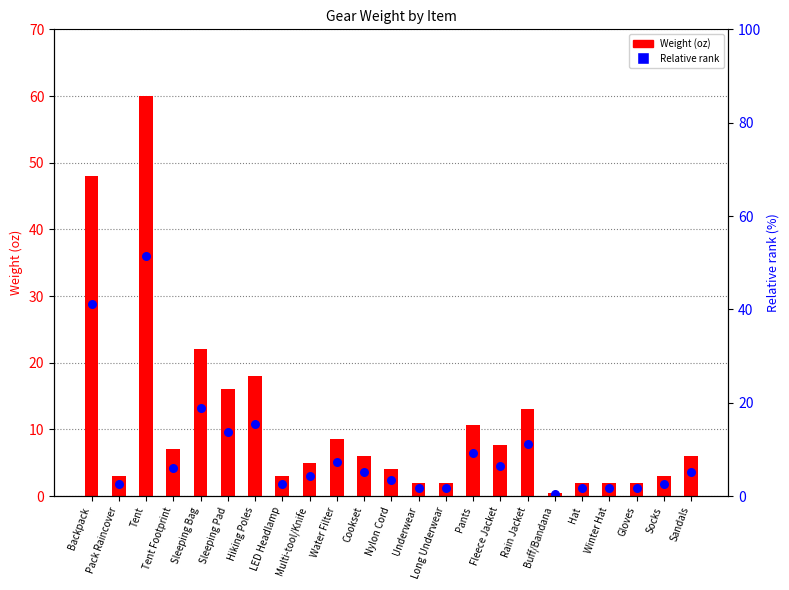

At how many categories does at least one series exceed 21?

3